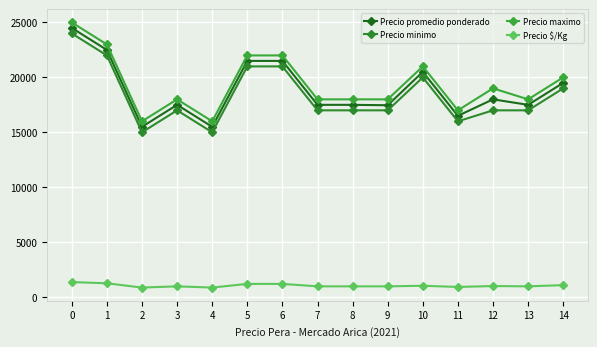

Which series has the largest total across all categories?

Precio maximo